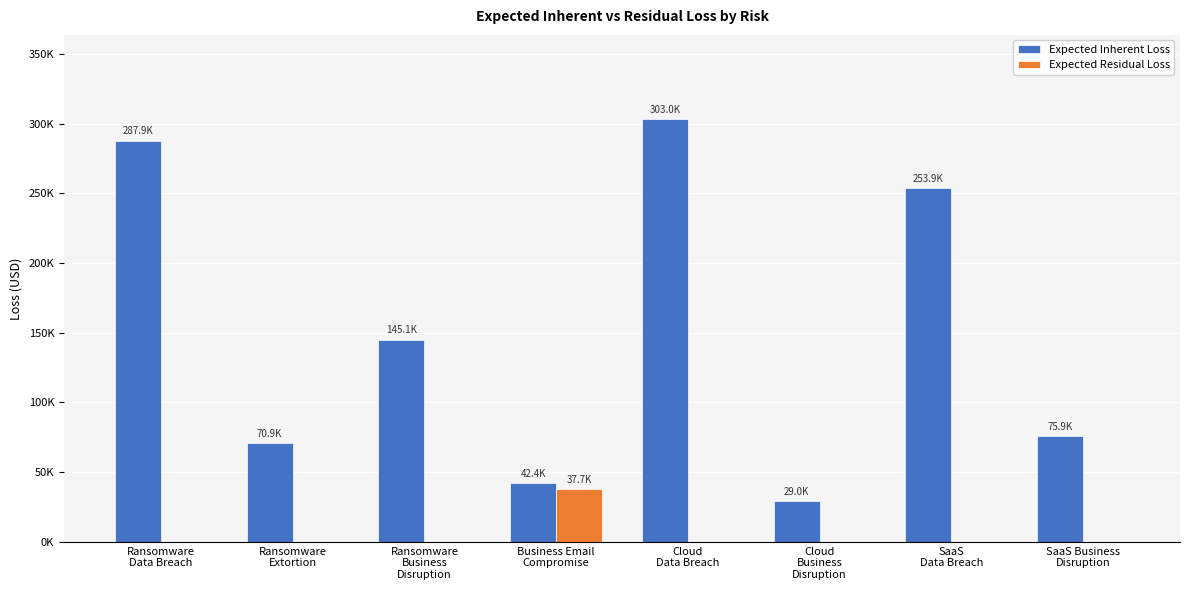

What are all the series names shown in the legend?

Expected Inherent Loss, Expected Residual Loss